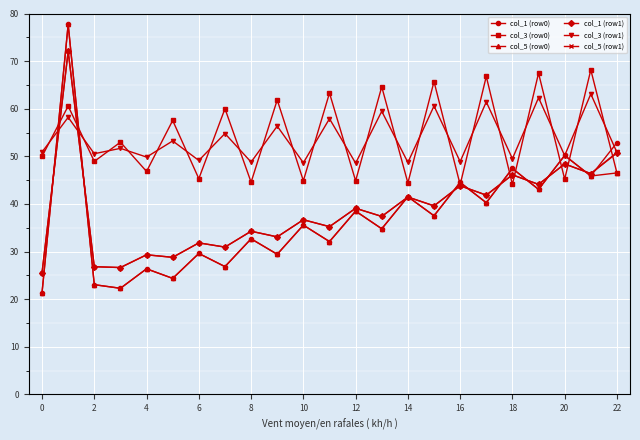

What is the greatest value displayed?

77.7